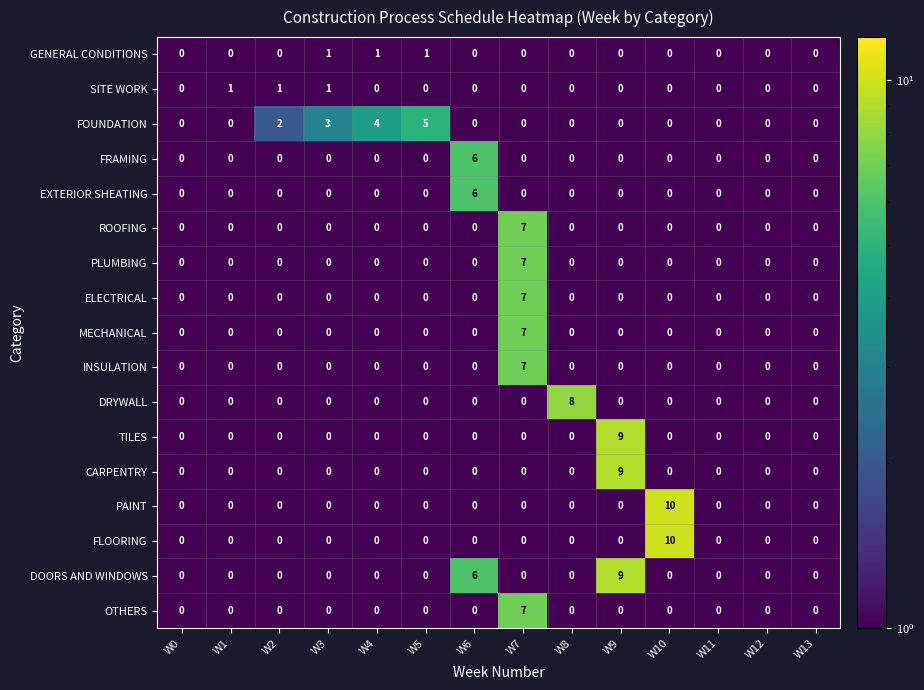

What is the difference between the highest and lowest values at W7?

7